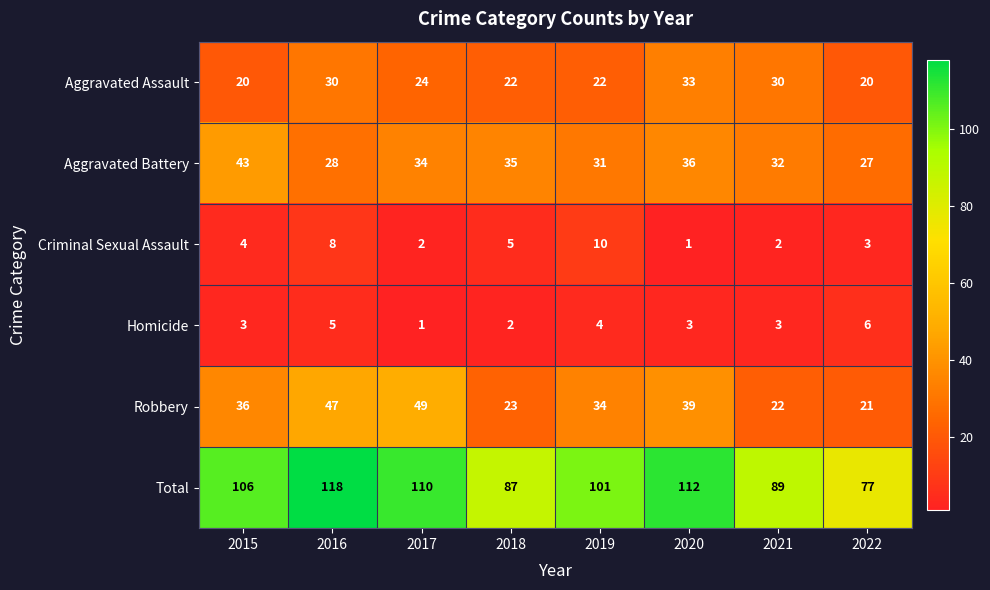

What is the maximum value shown in the chart?

118